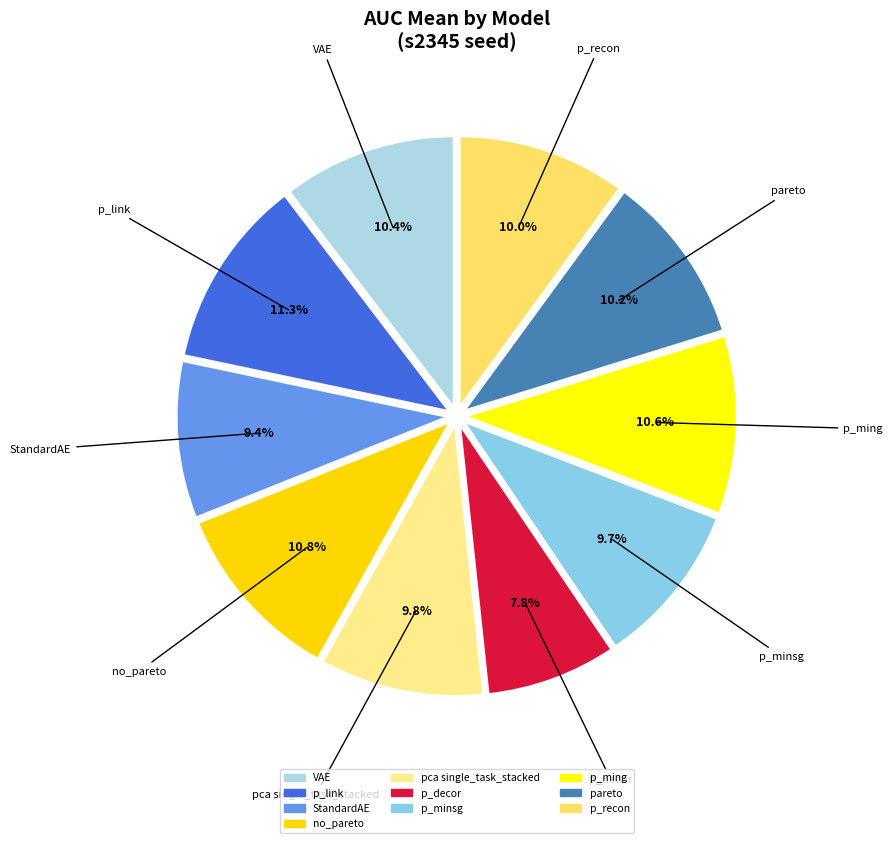

Rank the categories by value from highest to lowest.

p_link, no_pareto, p_ming, VAE, pareto, p_recon, pca single_task_stacked, p_minsg, StandardAE, p_decor